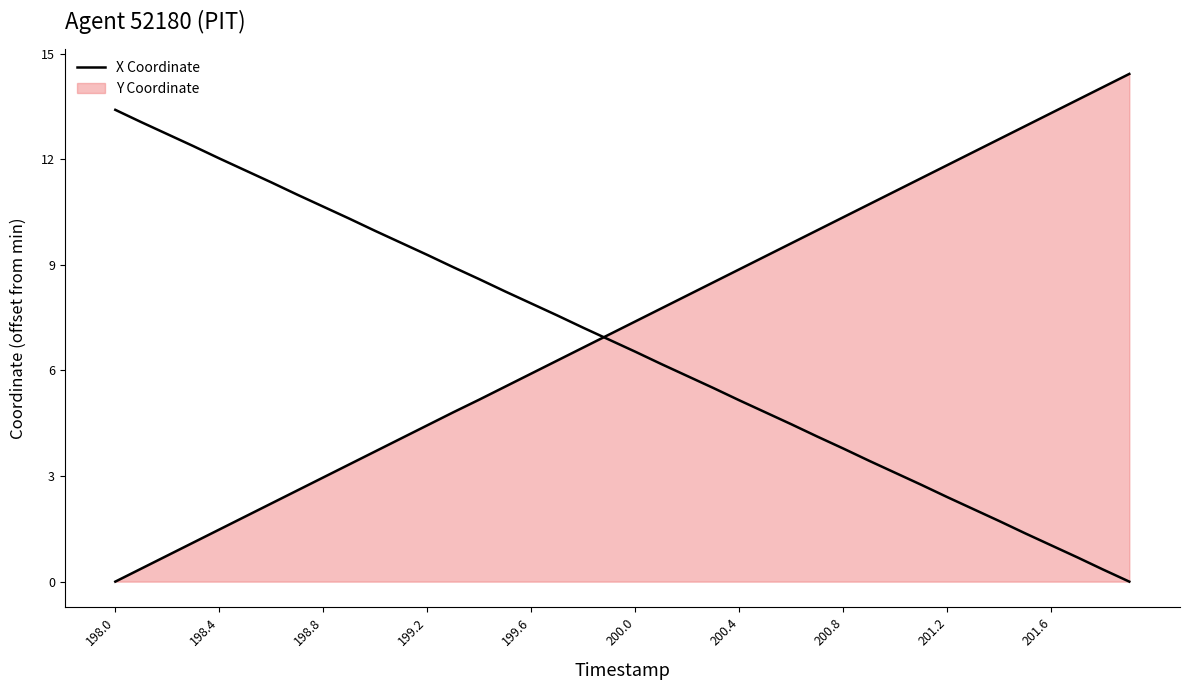

How many series are shown in this chart?

2